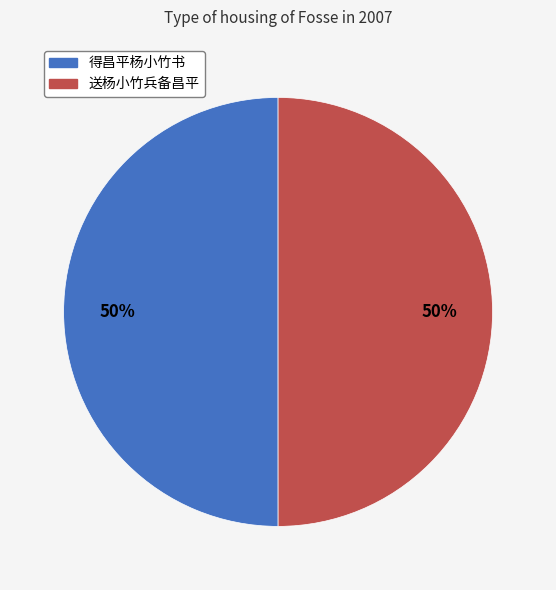

To the nearest percent, what percentage of the pie is 得昌平杨小竹书?

50%